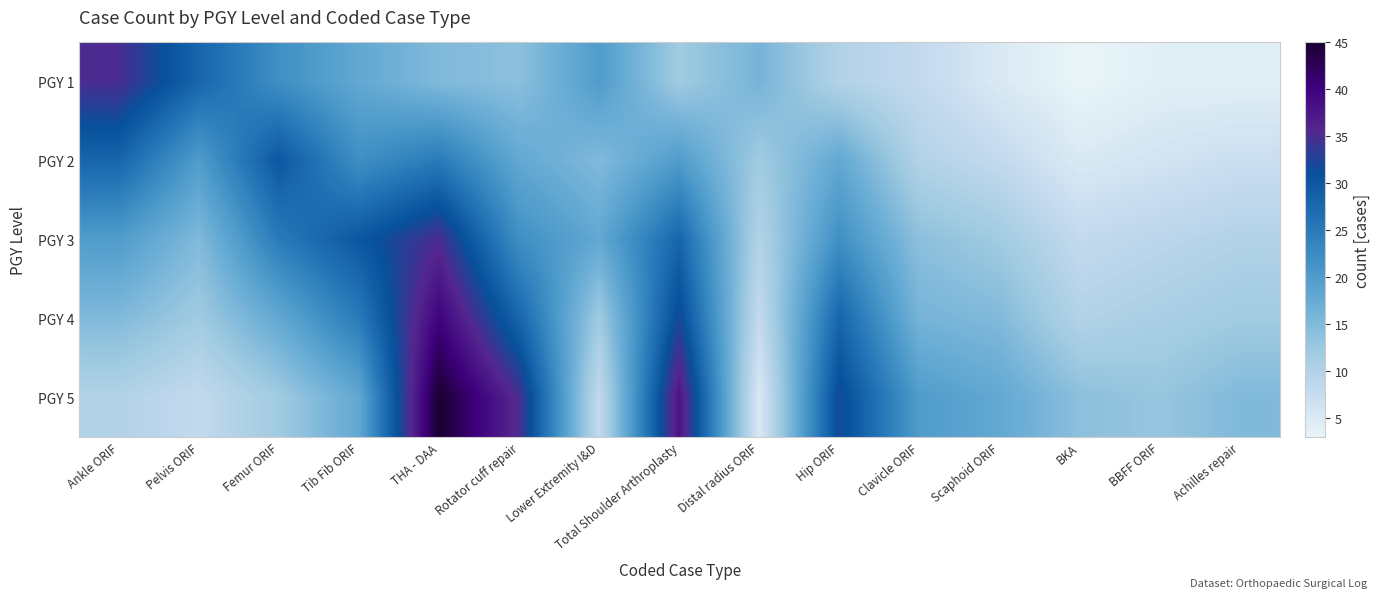

Between Ankle ORIF and Rotator cuff repair, which series saw the biggest shift?

PGY 5